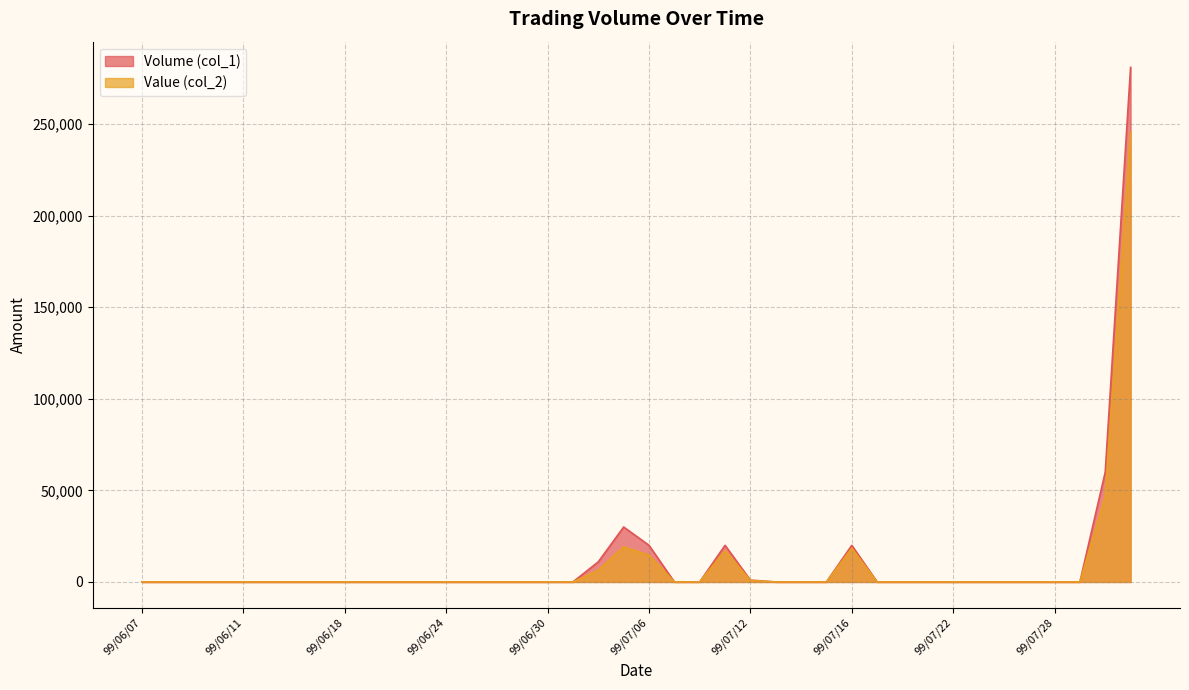

True or false: Volume (col_1) has more than 2 points higher than both neighbors.

True